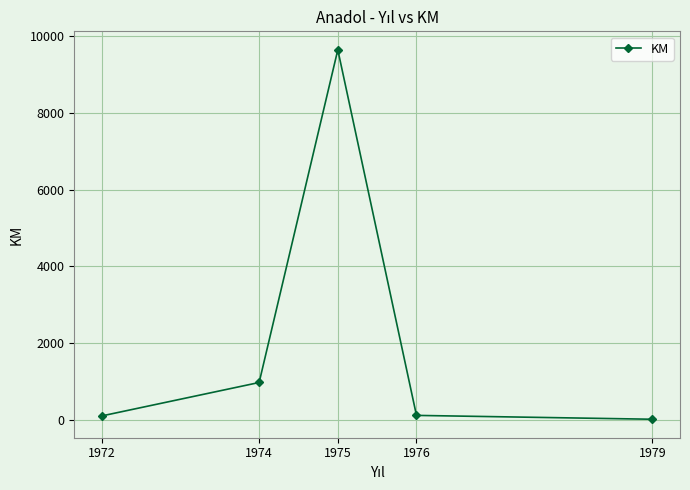

What value does the data have at 1974?

966.5